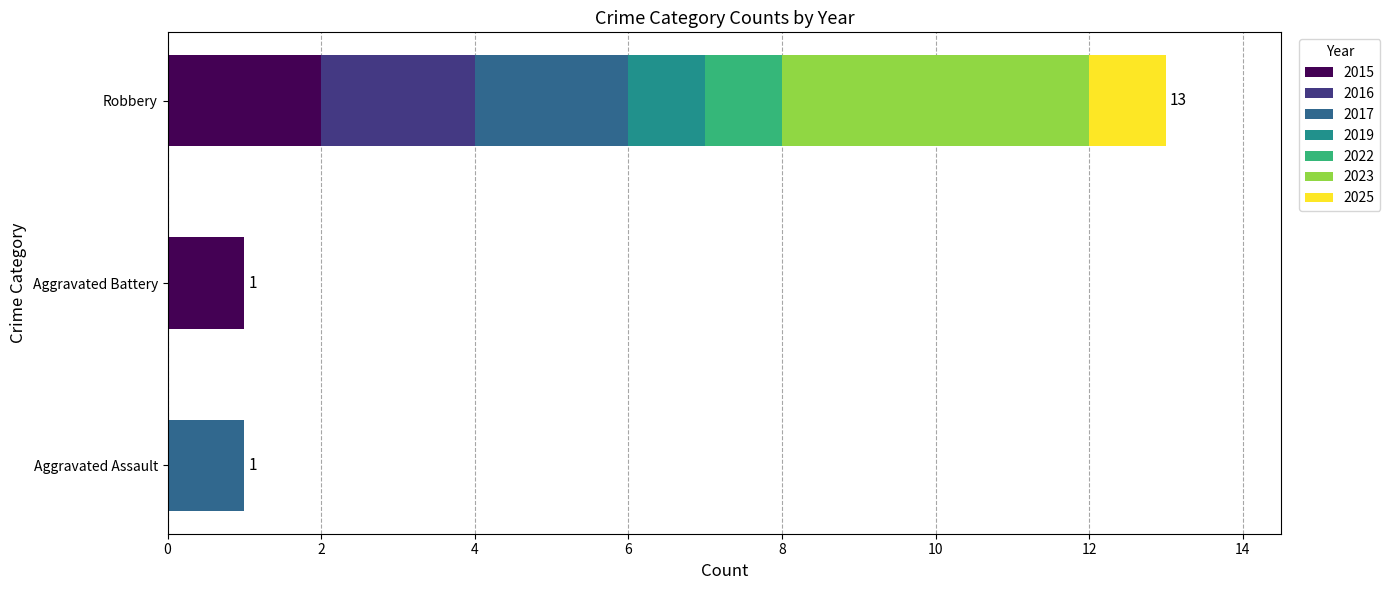

At which label does 2015 reach its peak?

Robbery